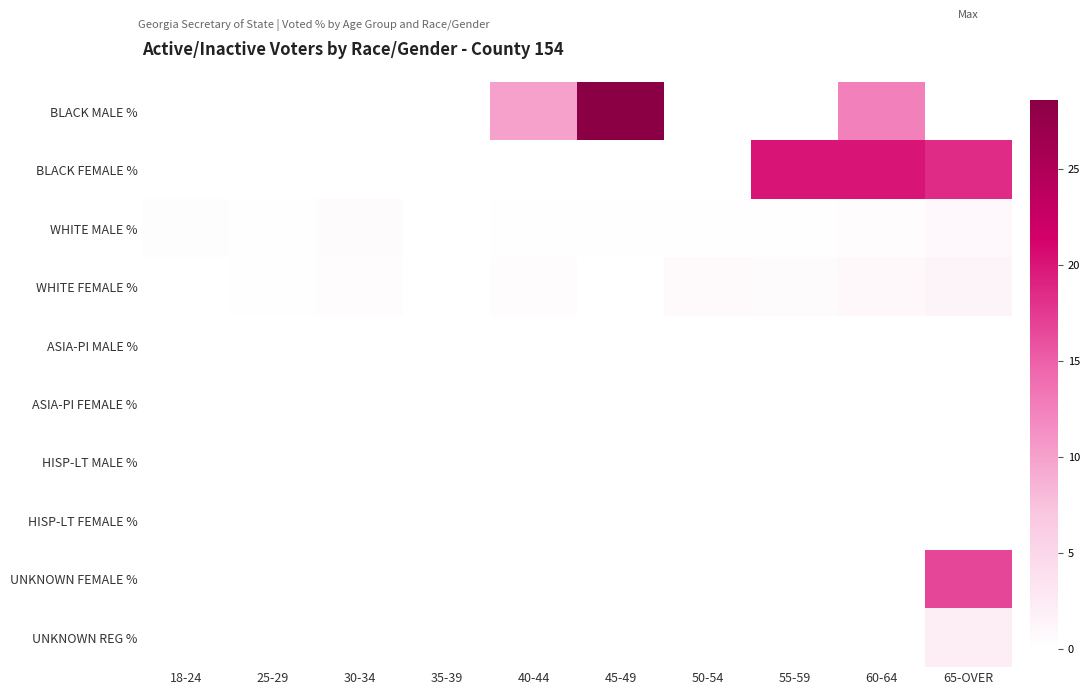

At which category is the sum across all series the highest?

65-OVER